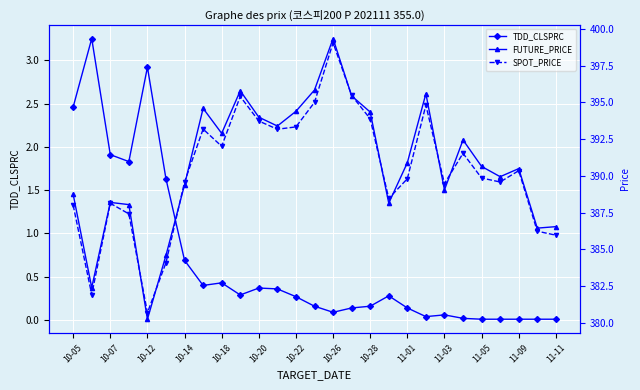

Reading left to right, transcribe all the data shown in this chart.

TDD_CLSPRC: 2.5	3.2	1.9	1.8	2.9	1.6	0.7	0.4	0.4	0.3	0.4	0.4	0.3	0.2	0.1	0.1	0.2	0.3	0.1	0.0	0.1	0.0	0.0	0.0	0.0	0.0	0.0
FUTURE_PRICE: 388.8	382.4	388.2	388.1	380.2	384.6	389.4	394.6	392.9	395.8	394.0	393.4	394.4	395.9	399.4	395.4	394.4	388.1	390.9	395.6	389.1	392.4	390.6	389.9	390.5	386.4	386.6
SPOT_PRICE: 388.0	381.9	388.1	387.4	380.7	384.1	389.6	393.2	392.0	395.4	393.7	393.2	393.3	395.0	399.1	395.5	393.9	388.5	389.8	394.8	389.5	391.5	389.9	389.6	390.4	386.2	386.0